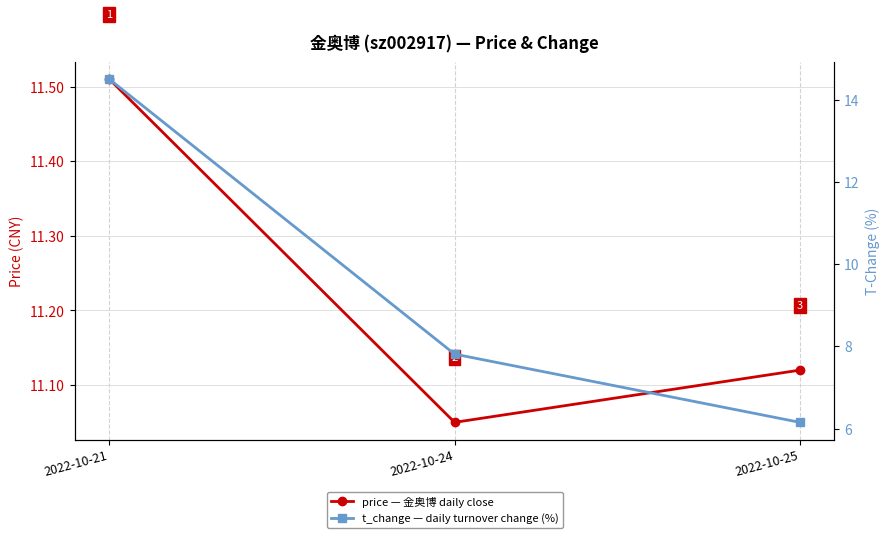

How many values in the t_change series exceed 7?

2